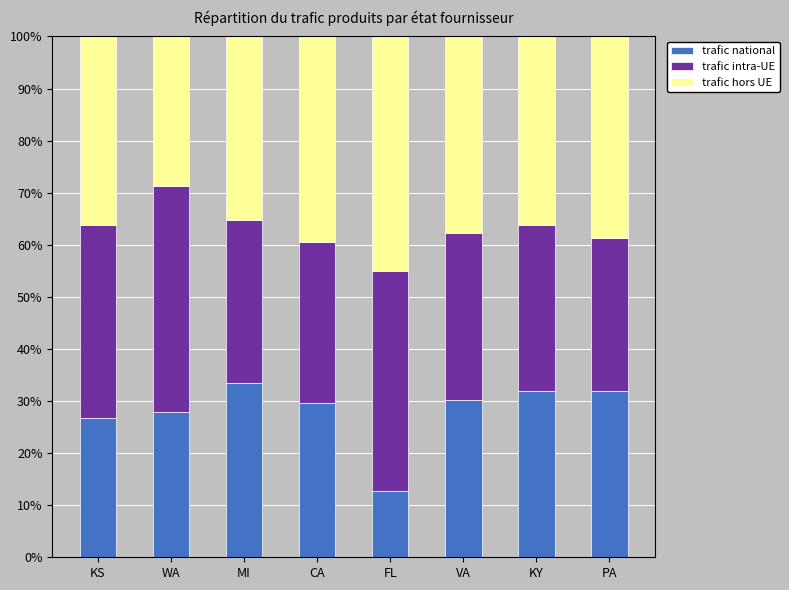

What is the total value across all series at KY?

100.0